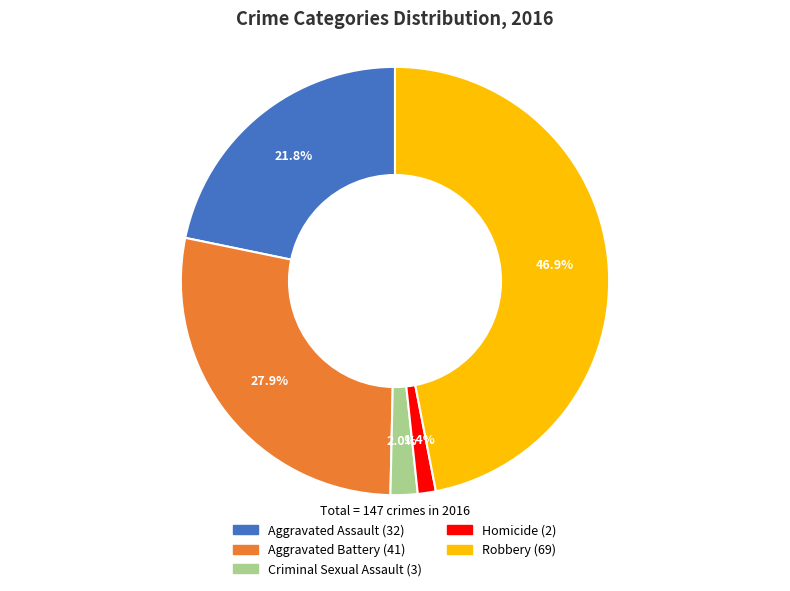

How many slices are in this pie chart?

5